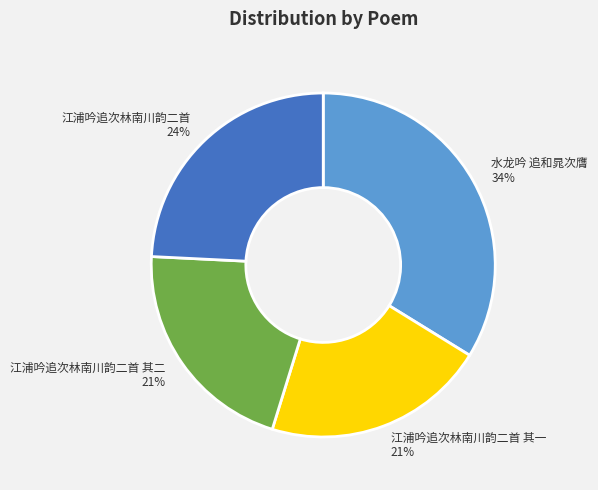

To the nearest percent, what is the average slice percentage?

25%